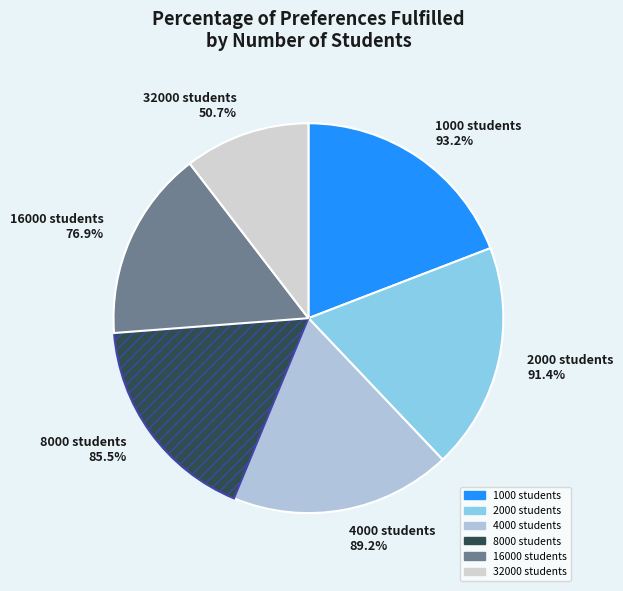

Does 32000 represent more than half of the total?

No